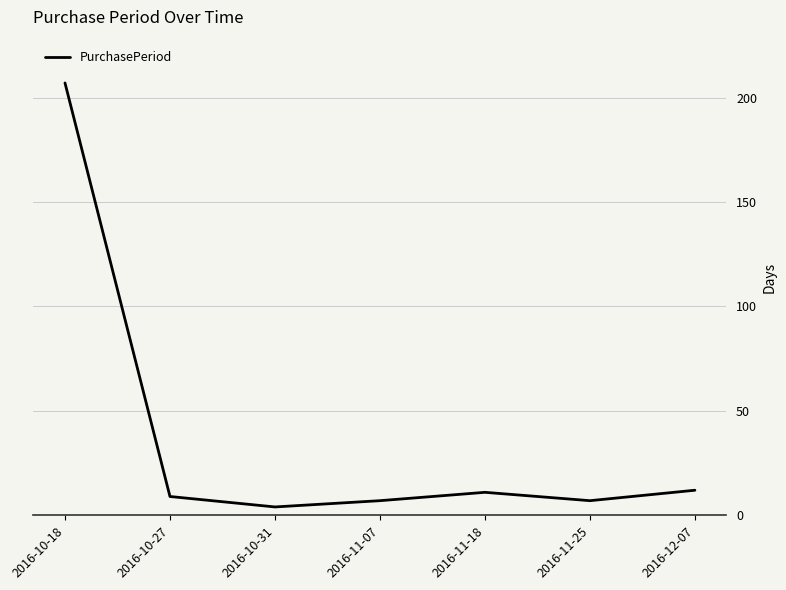

What is the greatest value displayed?

207